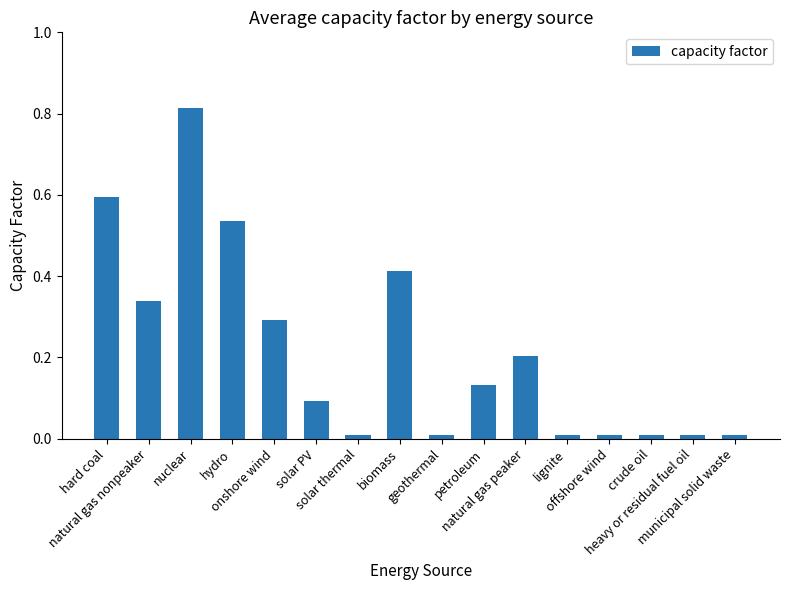

Which category has the highest value across all series?

nuclear